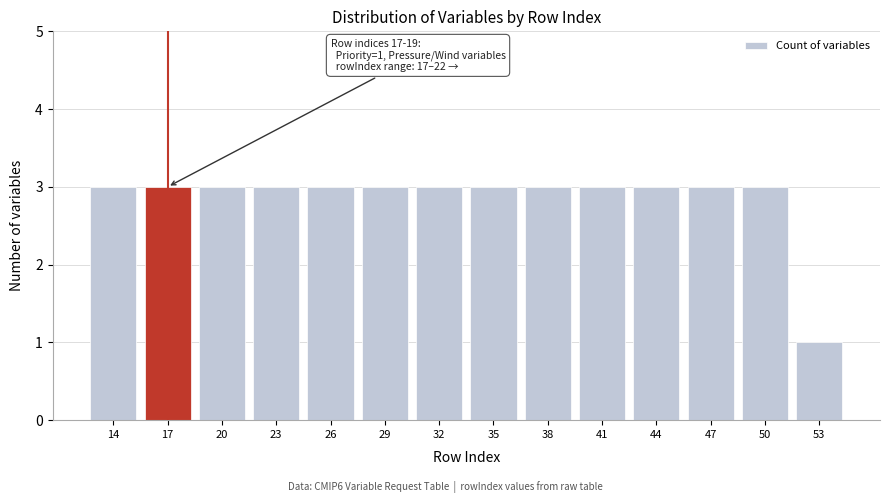

Reading right to left, what are all the values shown in this chart?

1	3	3	3	3	3	3	3	3	3	3	3	3	3